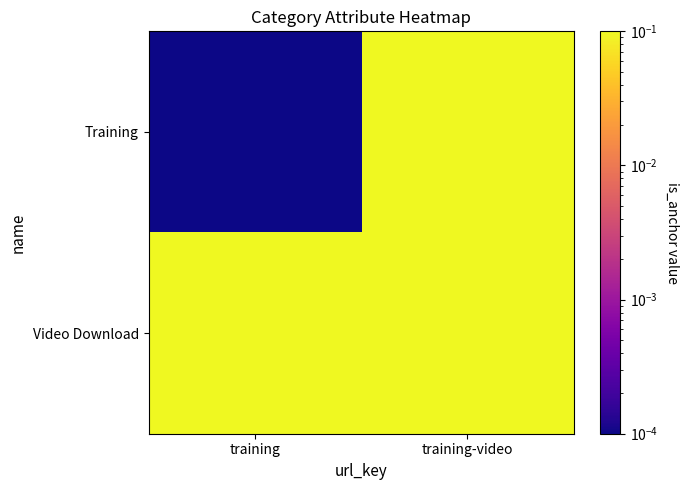

How many data points does each series have?

2